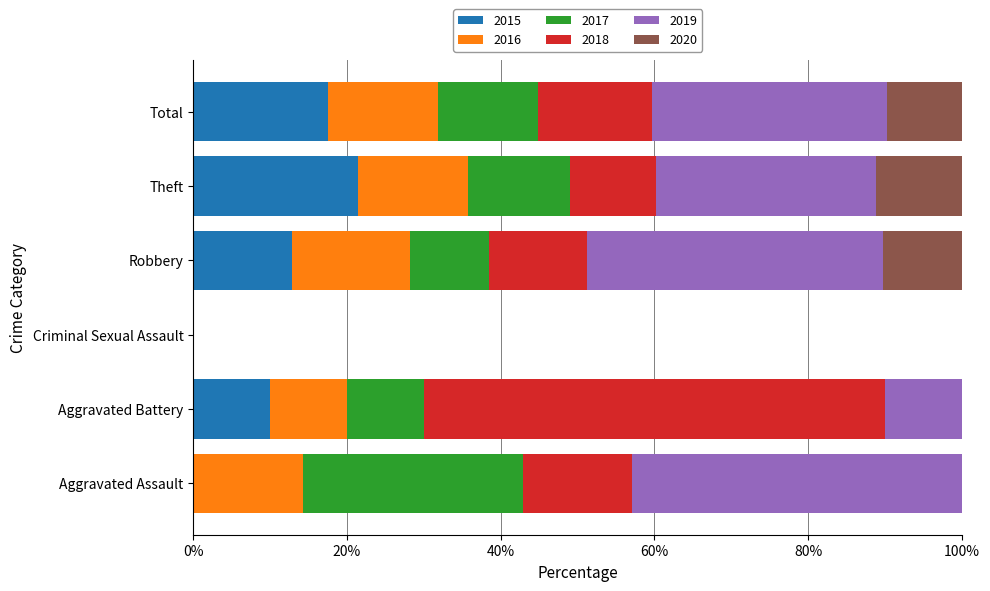

What is the highest value of the 2015 series?

21.4